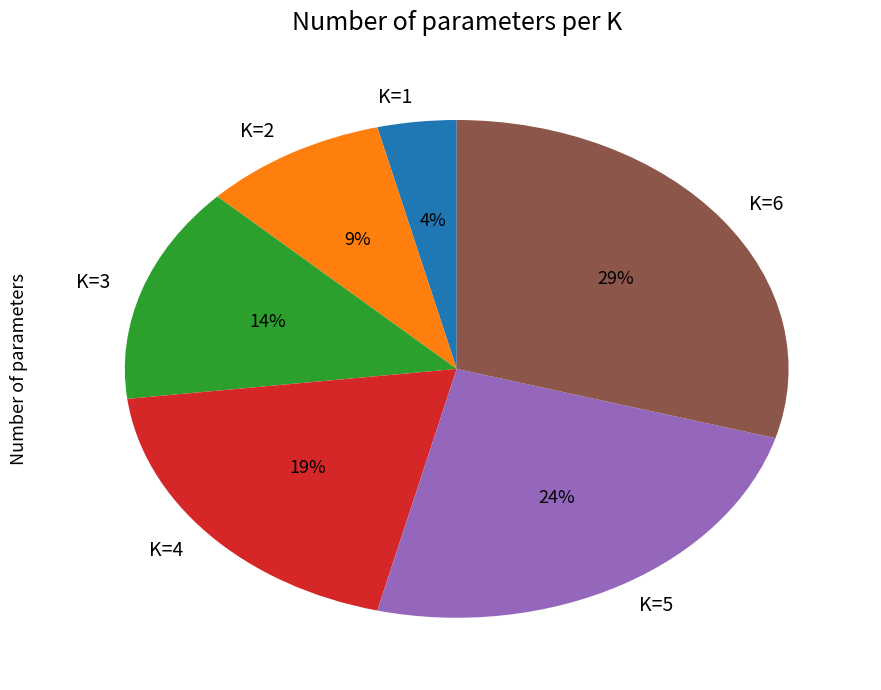

To the nearest percent, what portion does K=6 represent?

29%